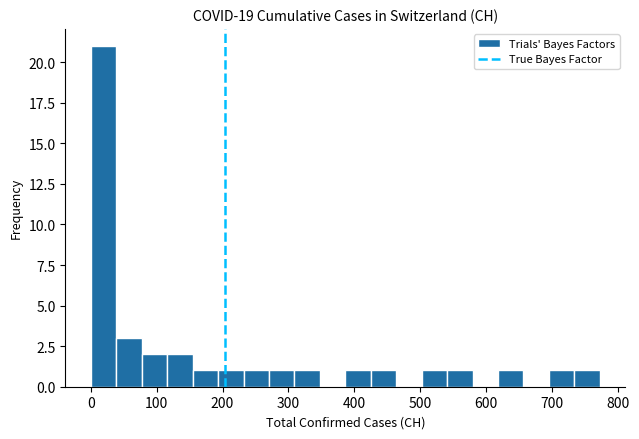

Around what value on the x-axis is the tallest bar? Give the approximate position of its centre, as read against the axis.

20